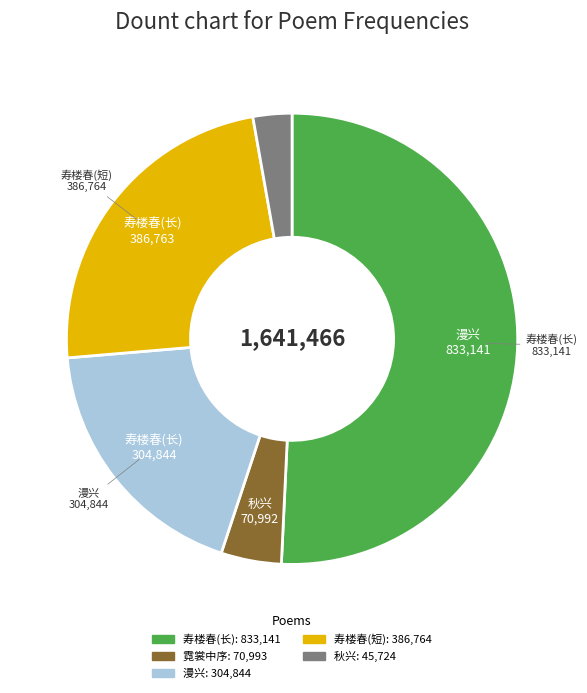

Is there any slice that represents more than half of the pie?

Yes